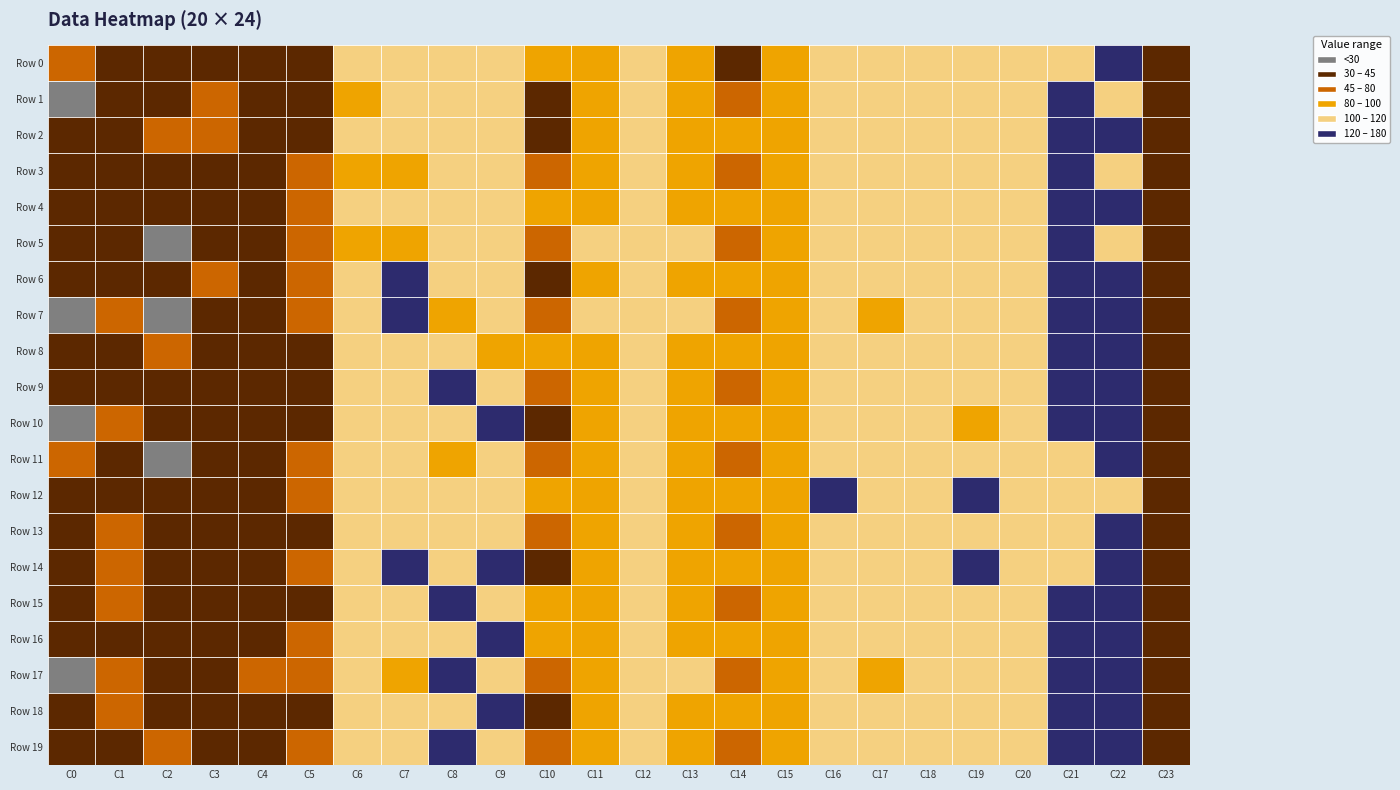

Between C6 and C7, which is larger?

C7